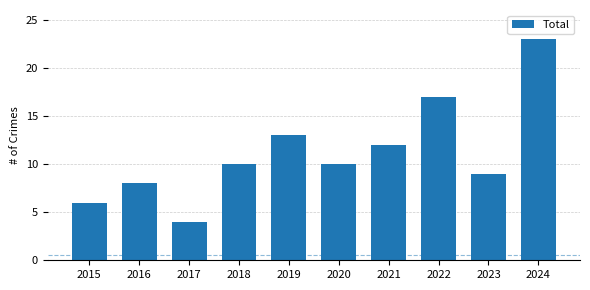

Count the number of data series in this chart.

1